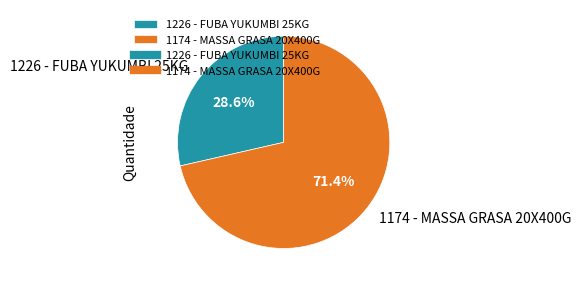

Approximately how many times larger is the value at 1226 - FUBA YUKUMBI 25KG compared to 1174 - MASSA GRASA 20X400G?

0.4